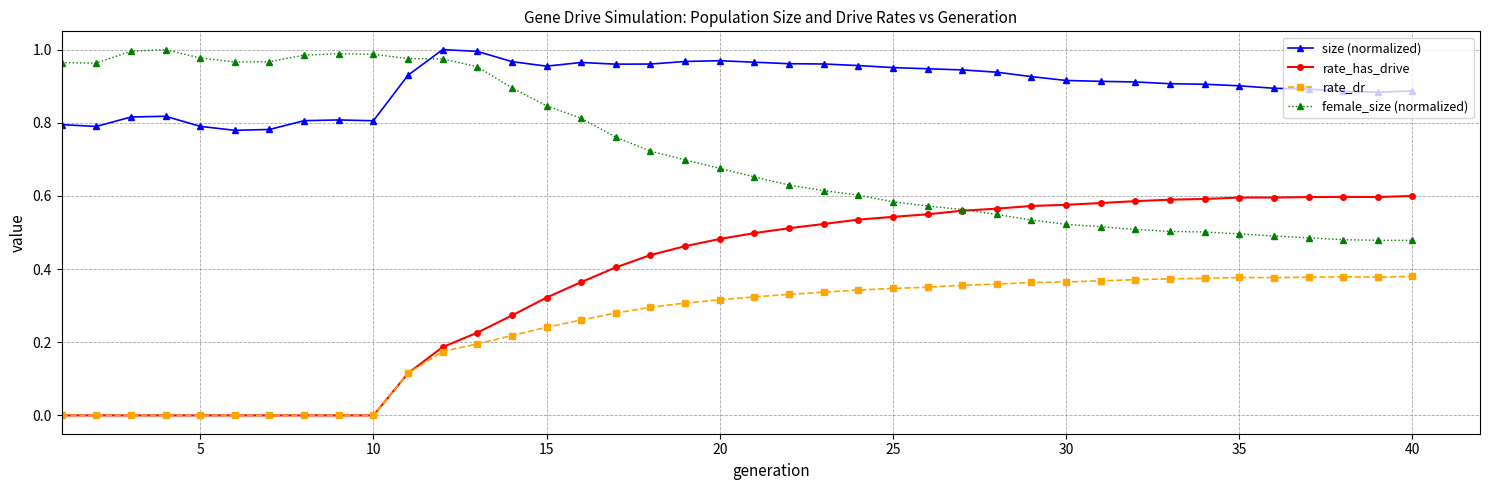

Rank the series by their average value, from lowest to highest.

rate_dr, rate_has_drive, female_size (normalized), size (normalized)